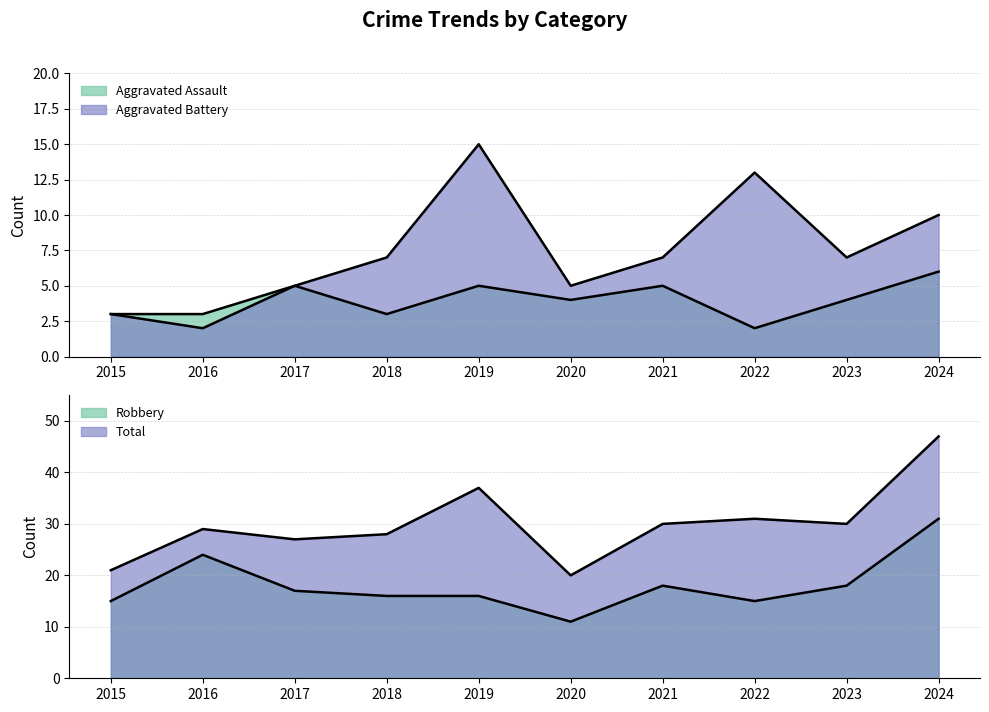

Where is the first local maximum for Aggravated Battery?

2019